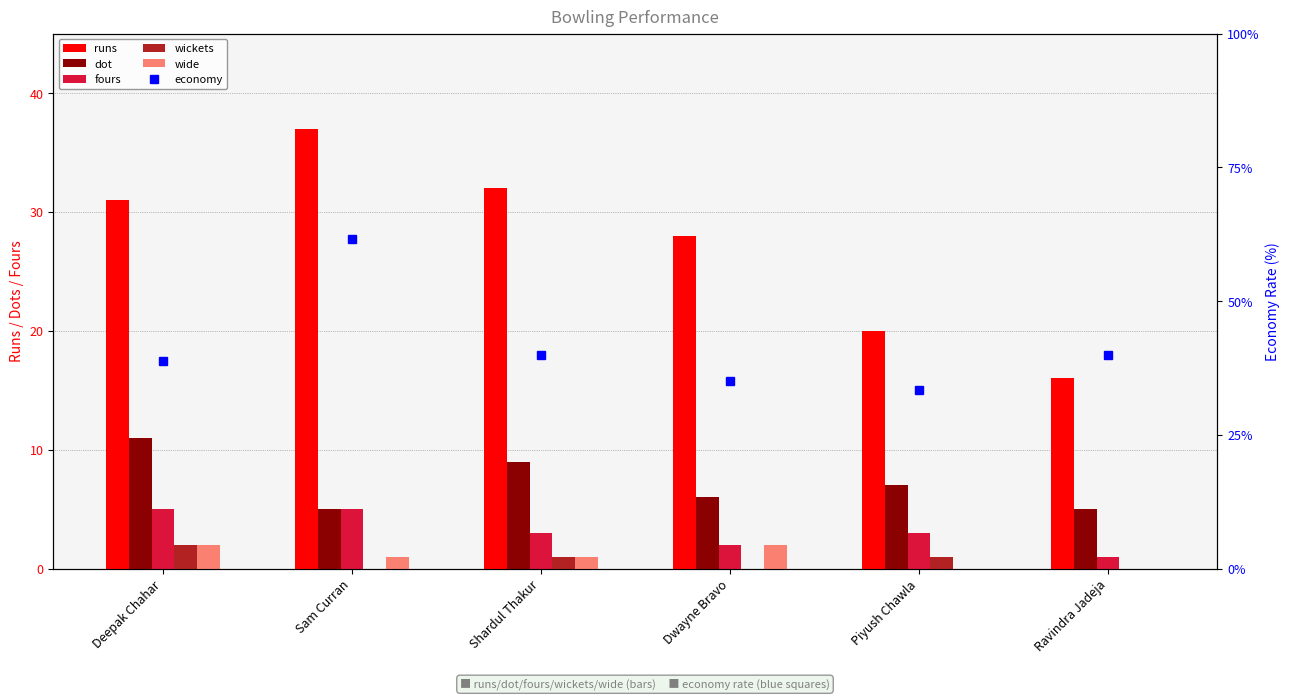

What value does the dot series have at Deepak Chahar?

11.0